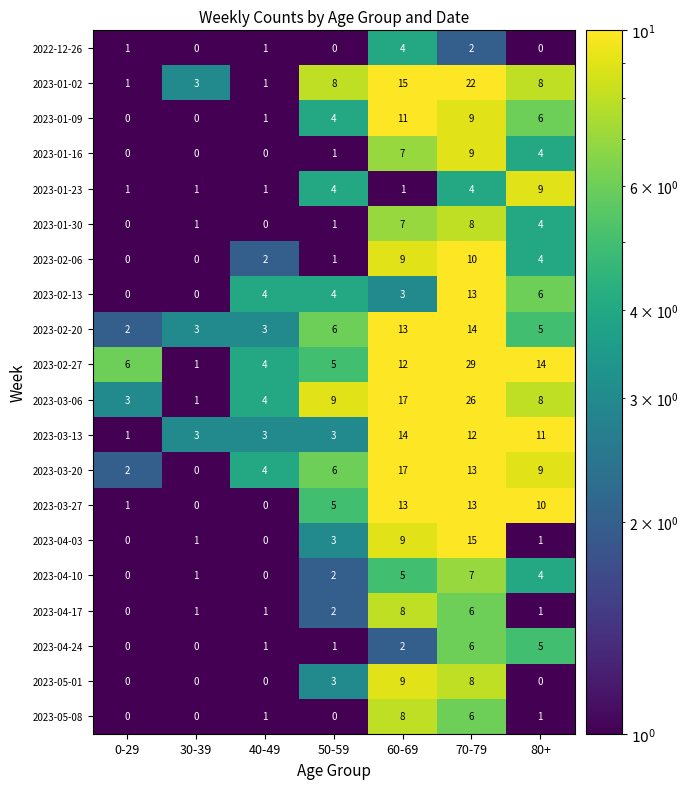

The value of 2023-02-27 at 60-69 is 21. True or false?

False